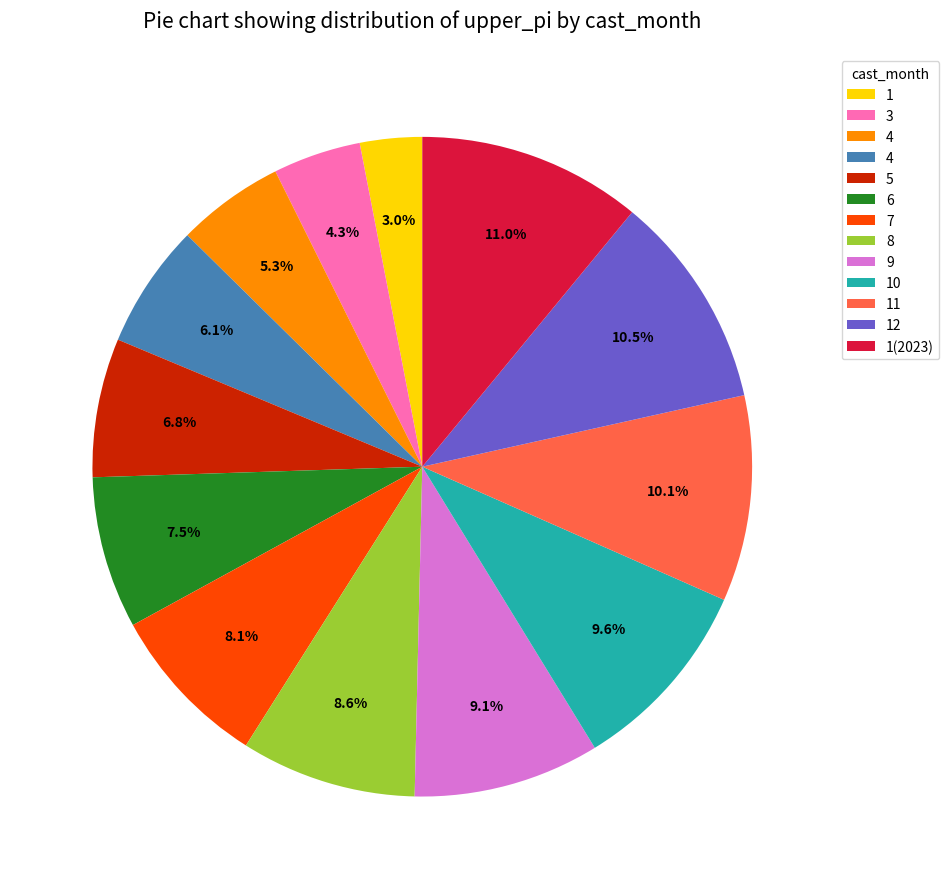

Is there any slice that represents more than half of the pie?

No